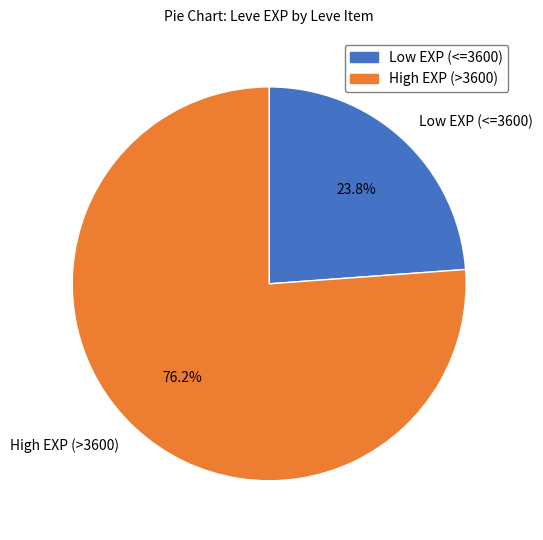

What percentage is NOT represented by Low EXP (<=3600)?

76.2%